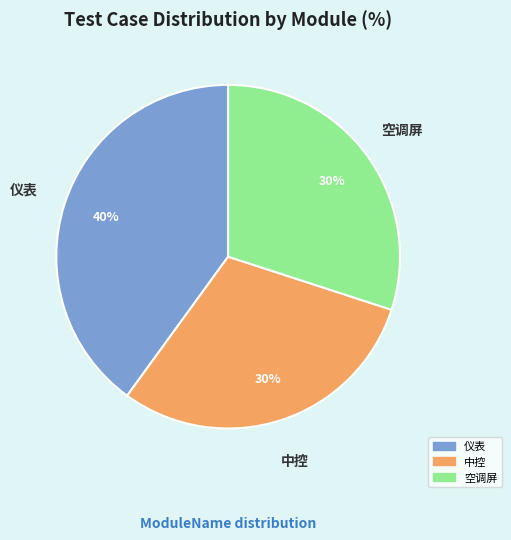

Is there a majority slice in this chart?

No